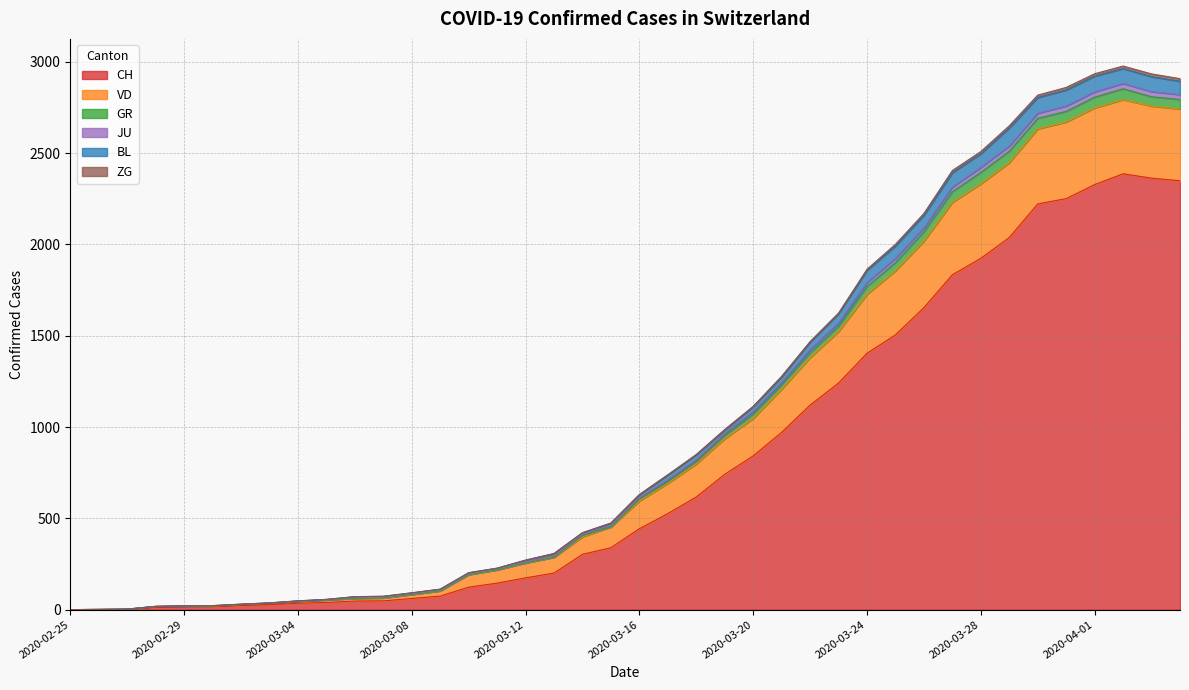

Does the chart have visible grid lines?

Yes